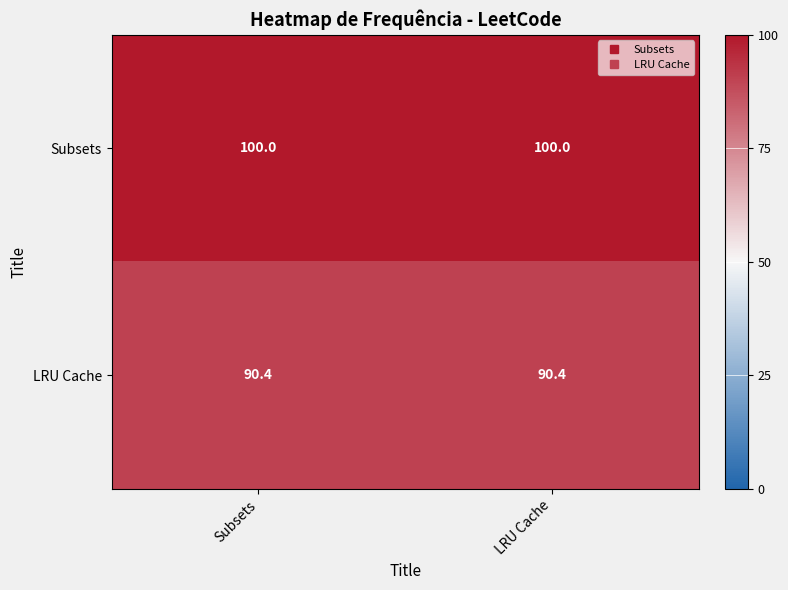

The value of LRU Cache at Subsets is 90.4. True or false?

True